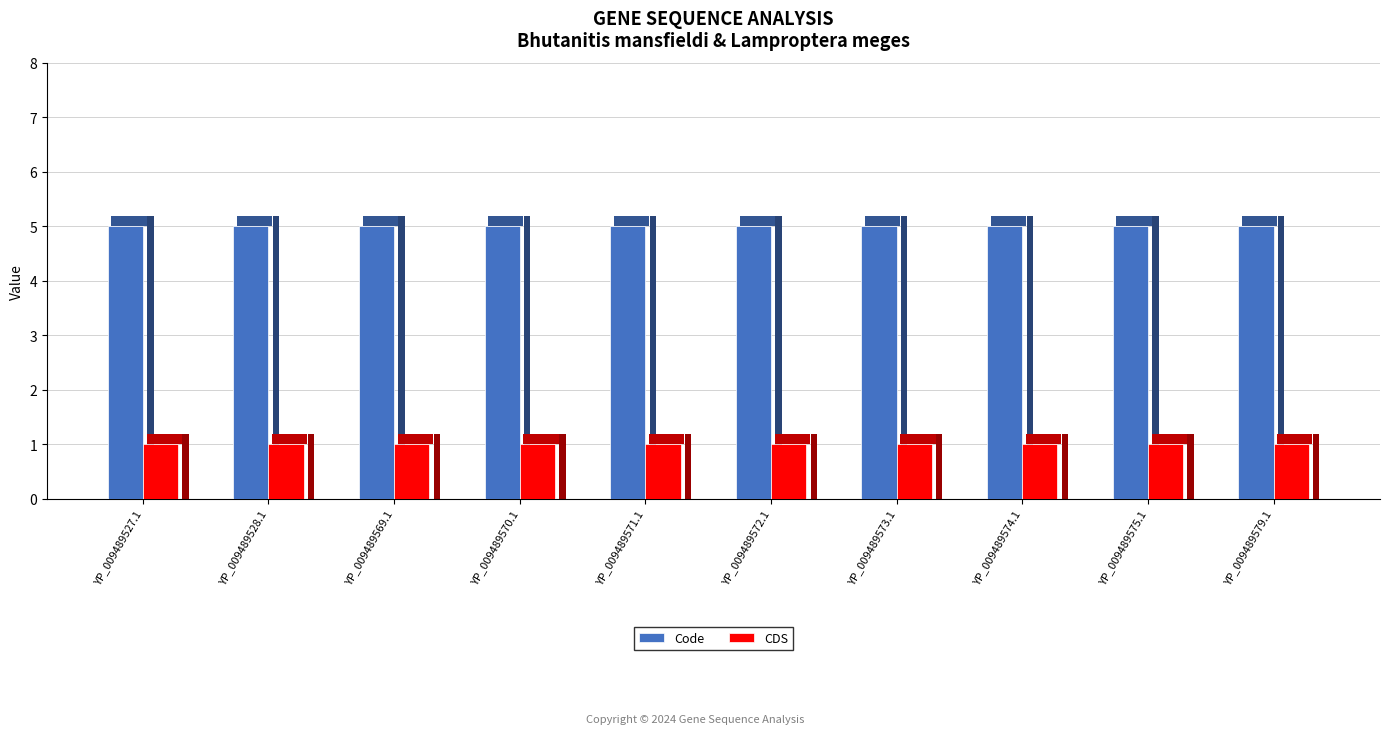

What is the difference between the highest and lowest values at YP_009489527.1?

4